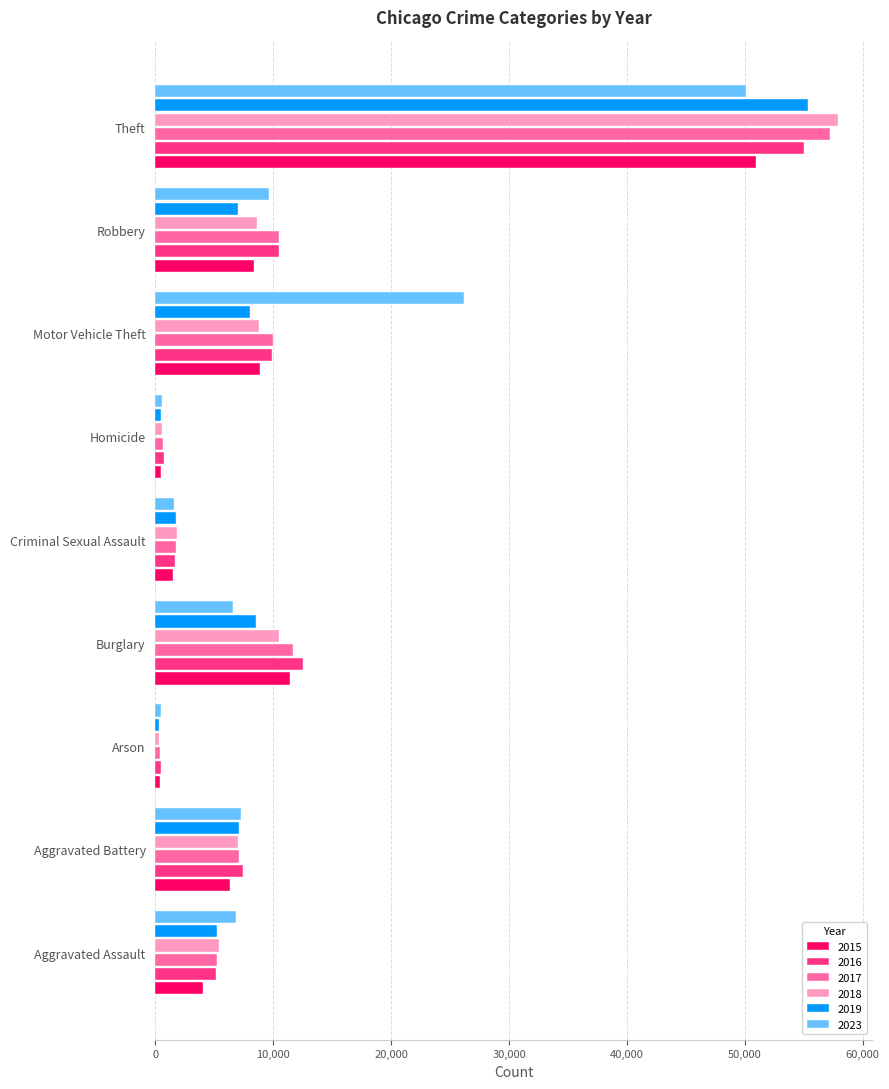

What is the difference between the highest and lowest values at Robbery?

3479